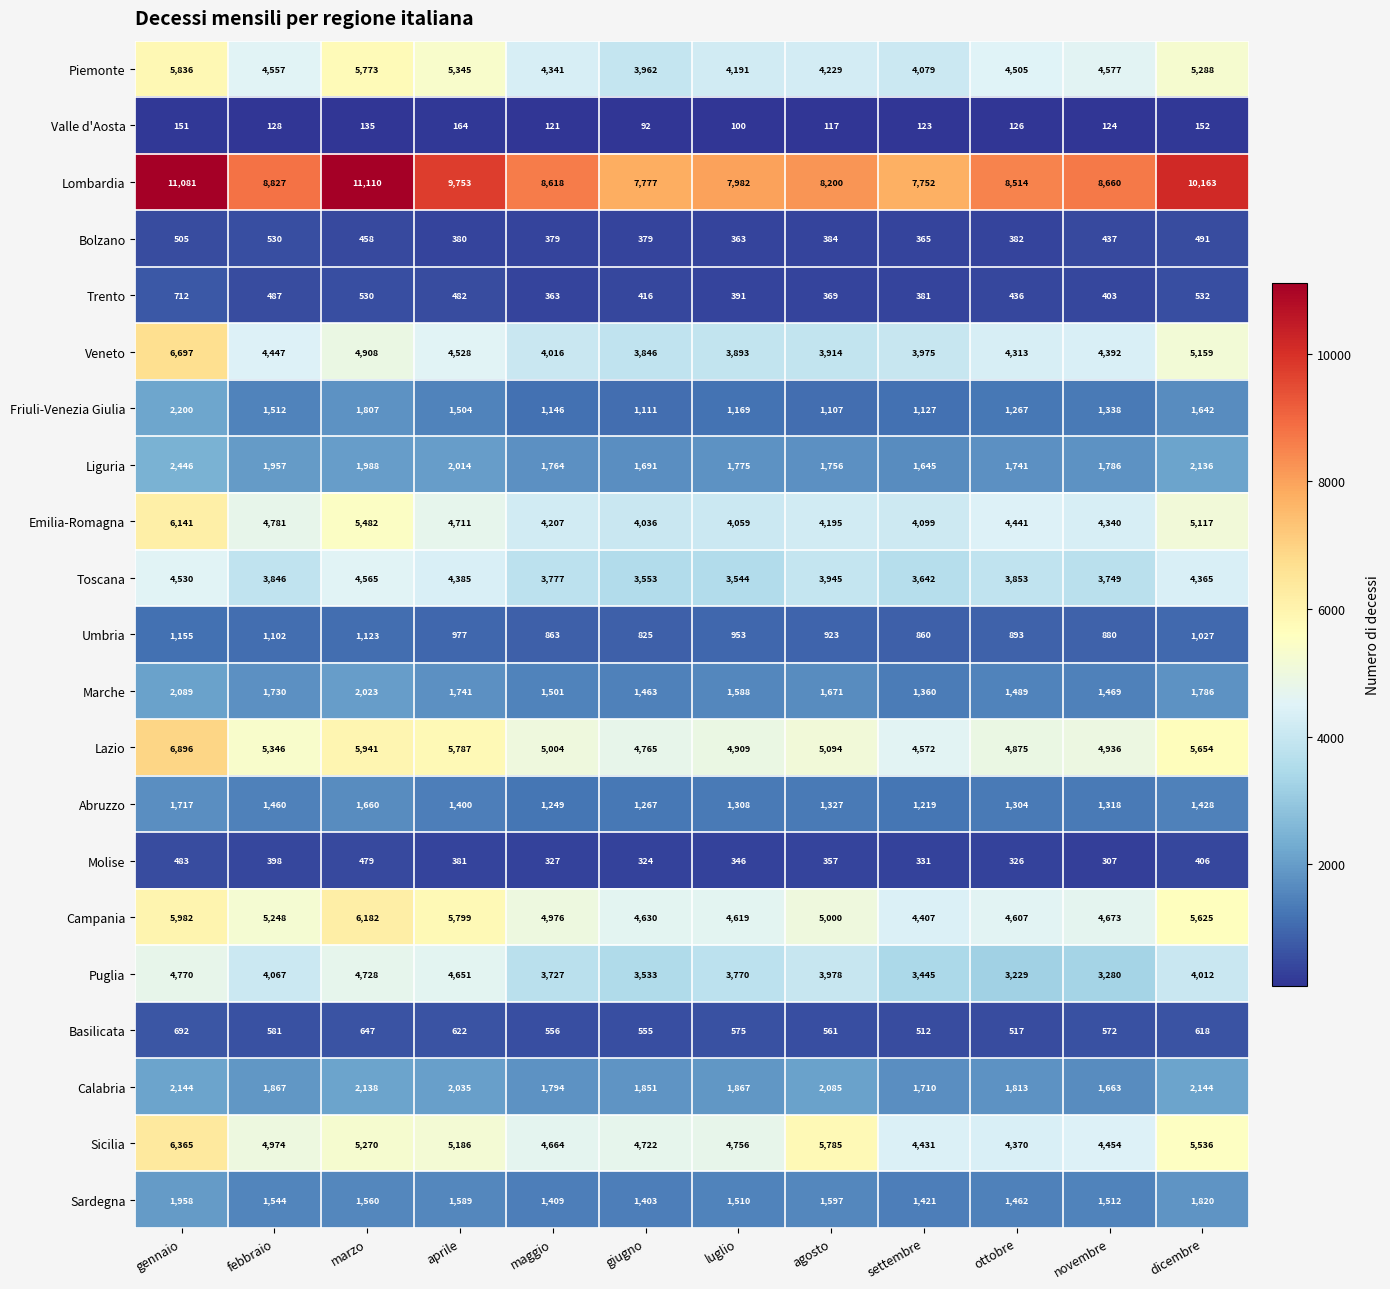

Which series has the largest total across all categories?

Lombardia